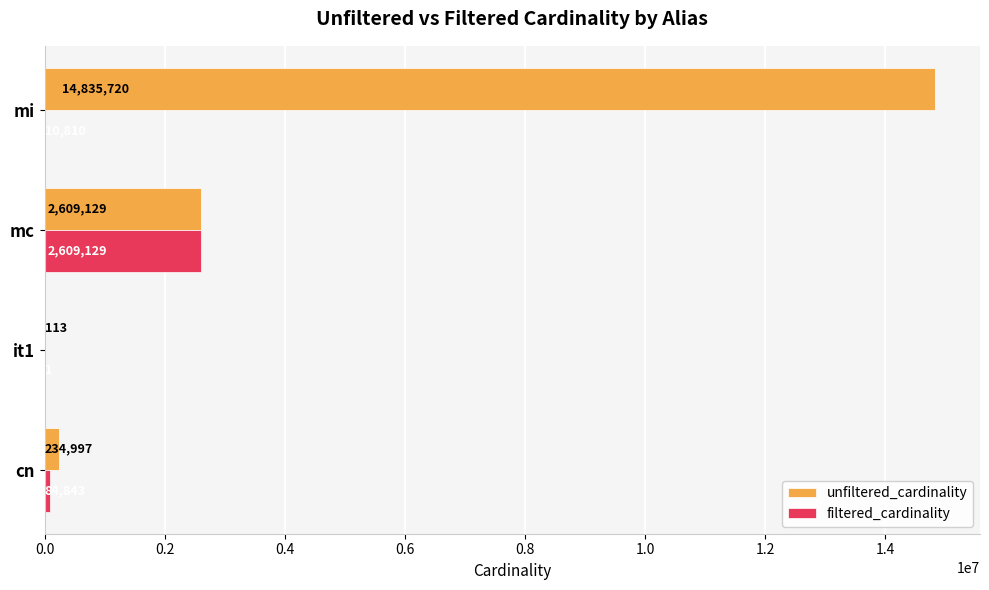

The filtered_cardinality series shows 1 at it1. True or false?

True